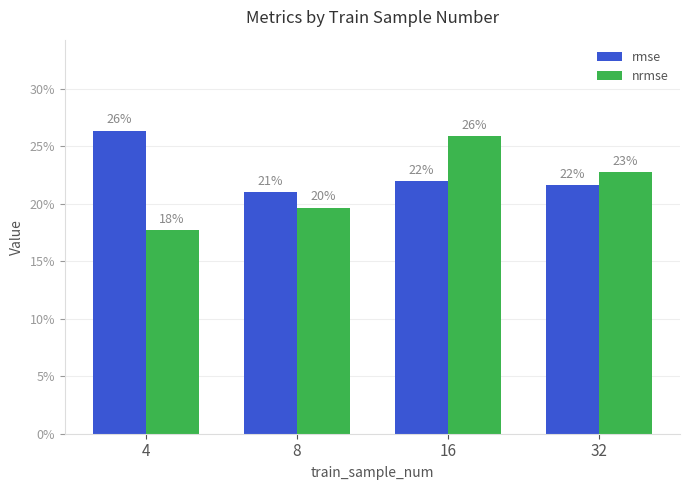

What are all the series names shown in the legend?

rmse, nrmse